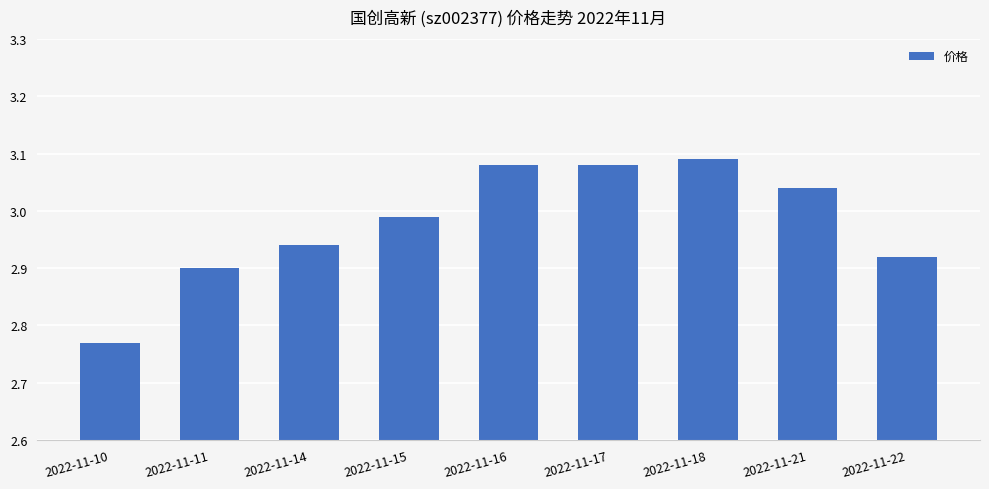

Which category has the lowest value across all series?

2022-11-10